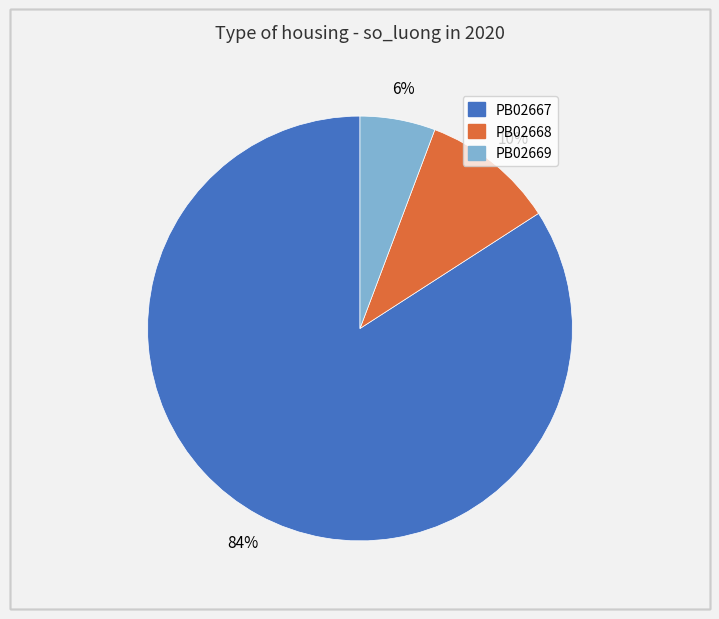

True or false: PB02668 accounts for 10% of the total.

True